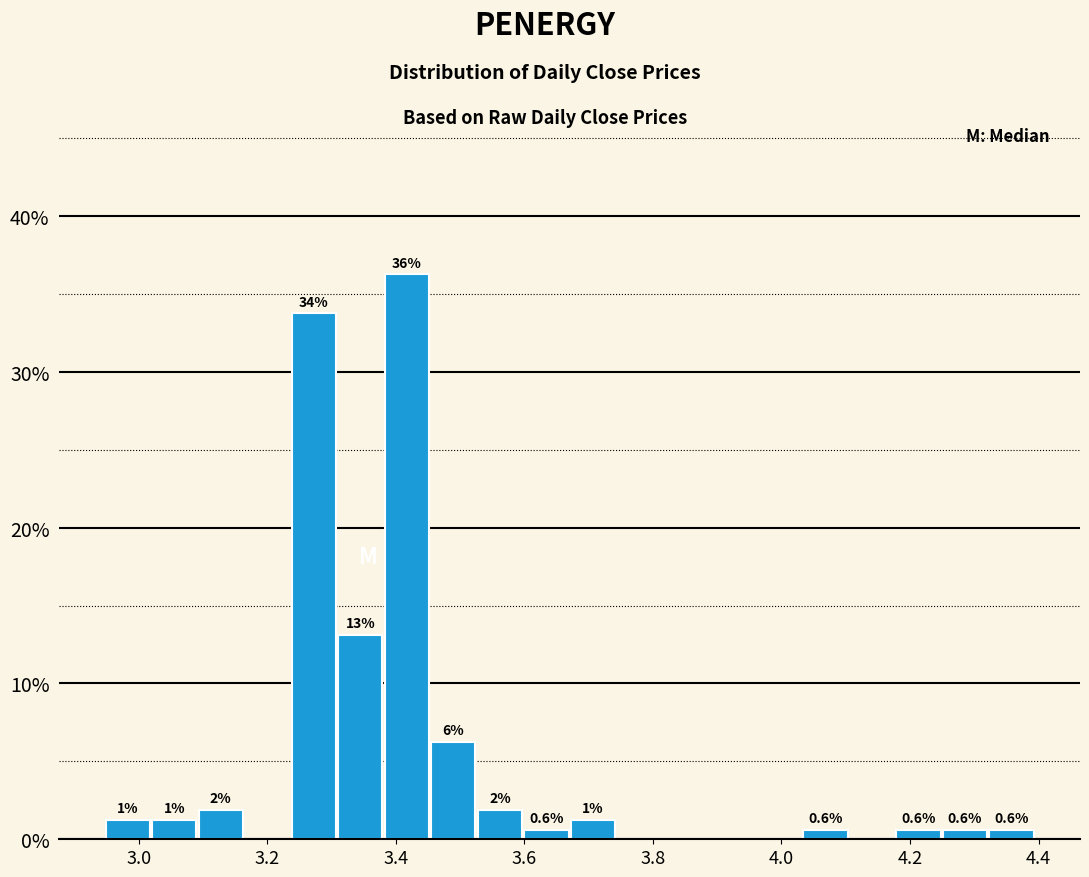

Read against the x-axis, roughly where is the centre of the tallest bar?

3.42